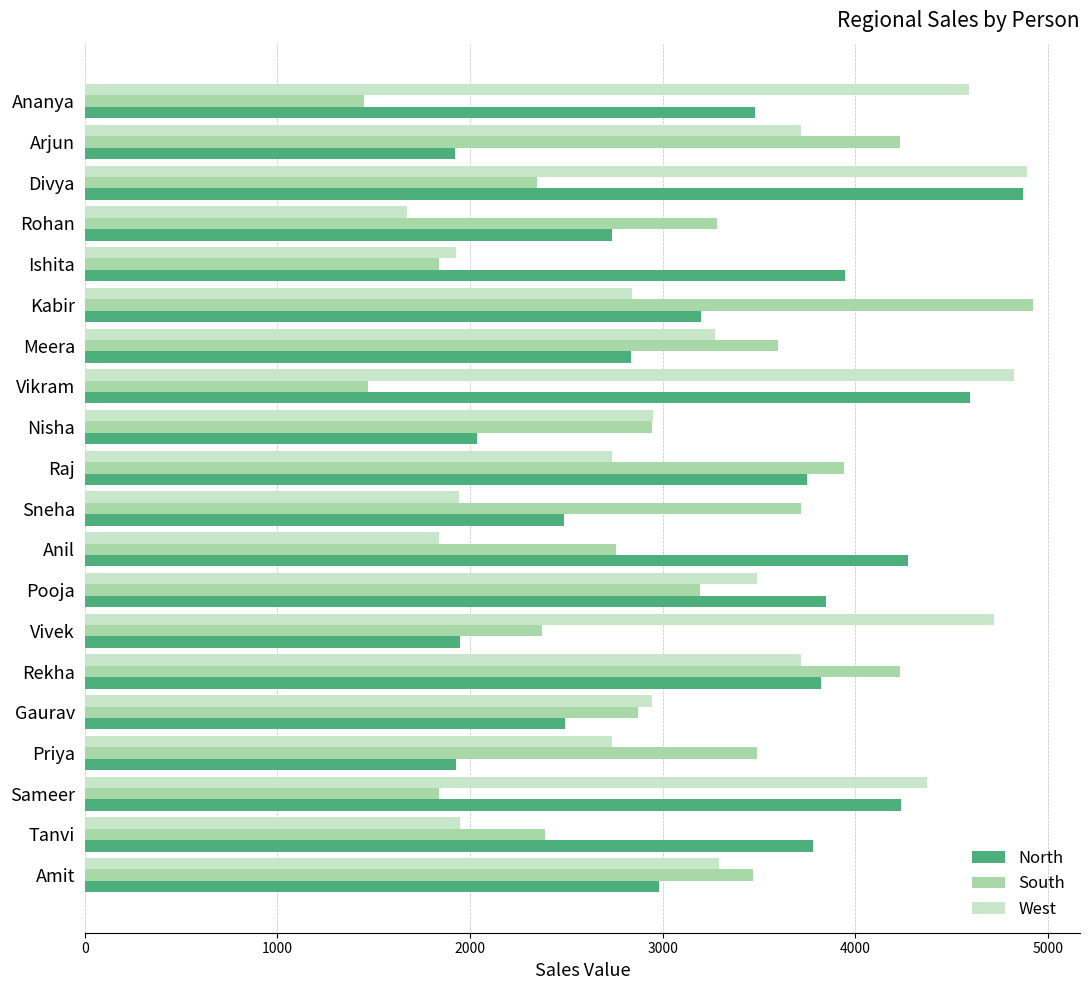

What are all the series names shown in the legend?

North, South, West